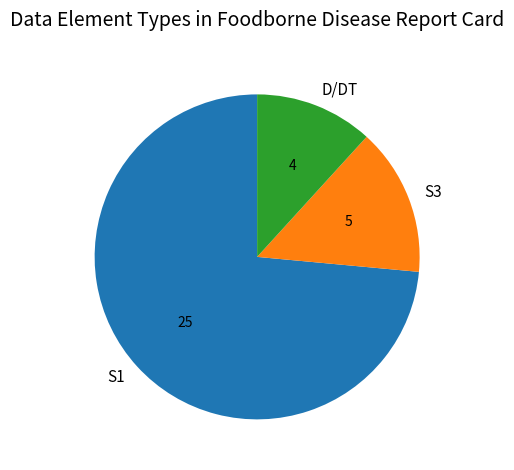

Does S1 account for over 50% of the chart?

Yes